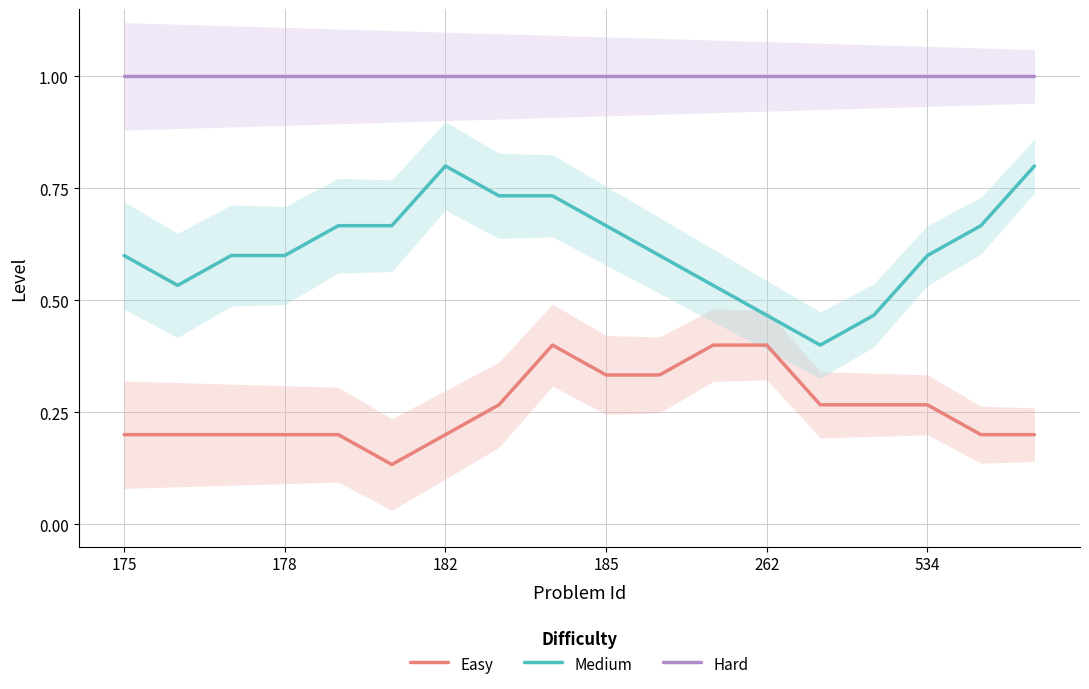

How many series are shown in this chart?

3